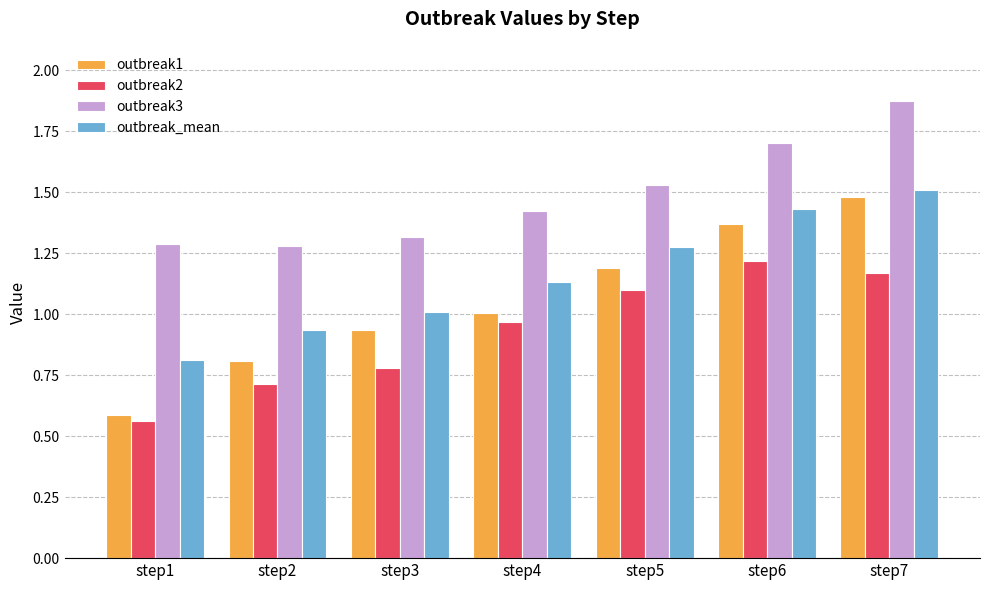

What is the total value across all series at step5?

5.1